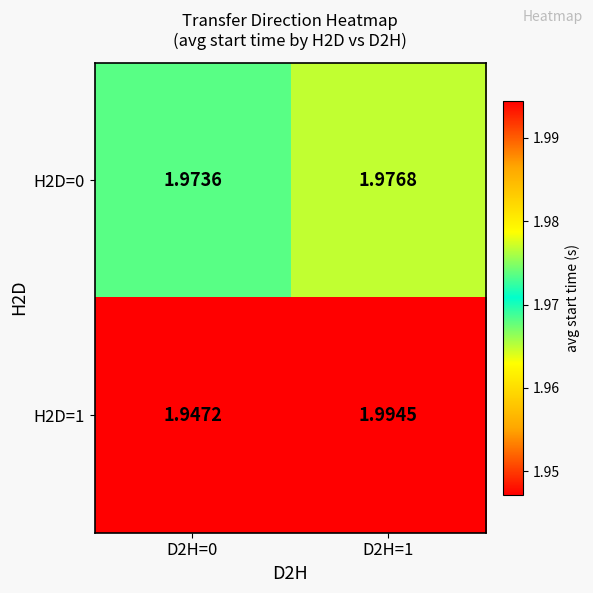

Reading left to right, what are all the values shown in this chart?

H2D=0: D2H=0=2.0	D2H=1=2.0
H2D=1: D2H=0=1.9	D2H=1=2.0